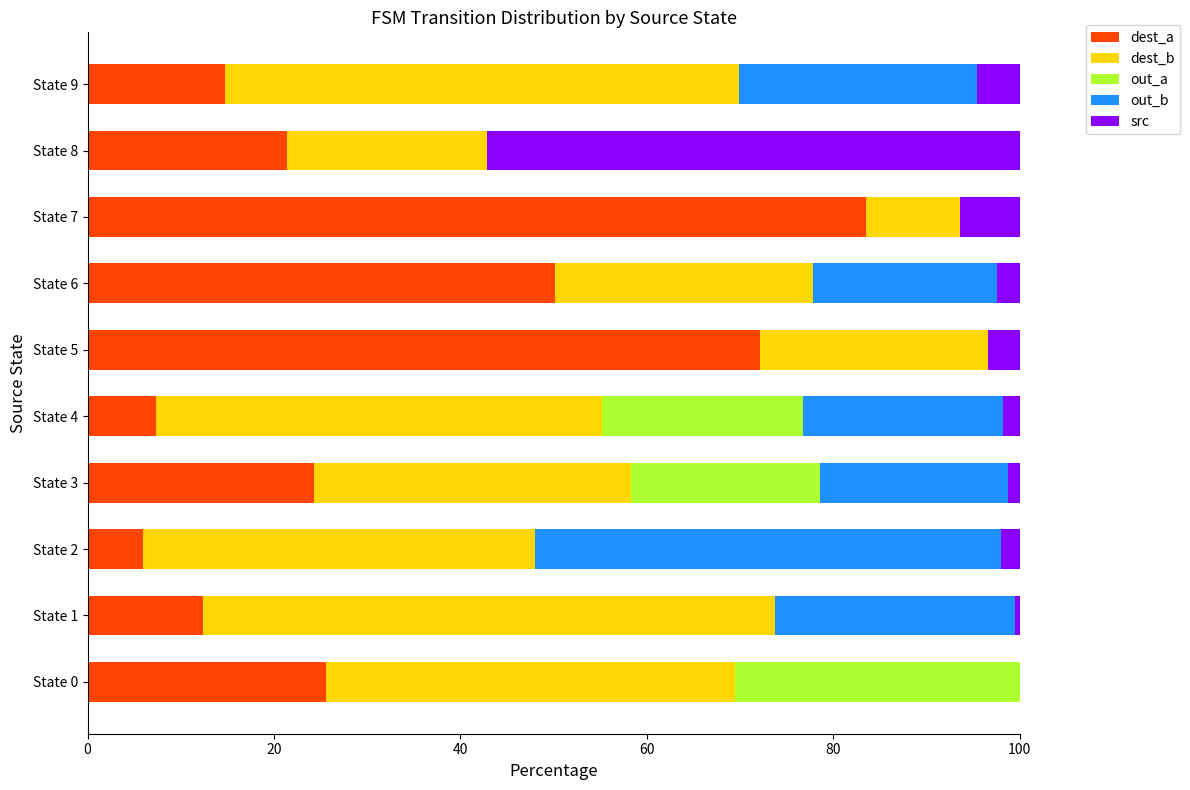

How many data points does each series have?

10